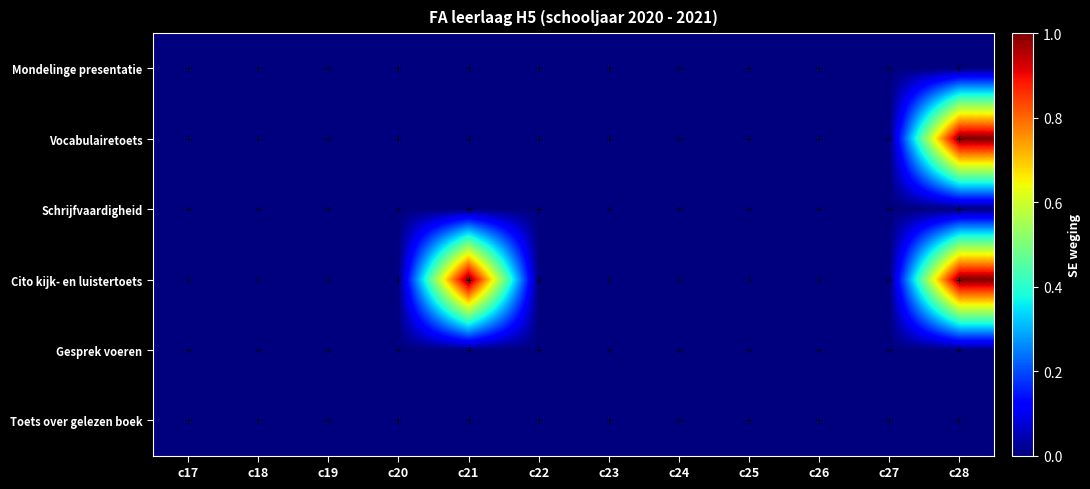

Reading right to left, list all the values displayed in this chart.

Mondelinge presentatie: c28=0	c27=0	c26=0	c25=0	c24=0	c23=0	c22=0	c21=0	c20=0	c19=0	c18=0	c17=0
Vocabulairetoets: c28=1	c27=0	c26=0	c25=0	c24=0	c23=0	c22=0	c21=0	c20=0	c19=0	c18=0	c17=0
Schrijfvaardigheid: c28=0	c27=0	c26=0	c25=0	c24=0	c23=0	c22=0	c21=0	c20=0	c19=0	c18=0	c17=0
Cito kijk- en luistertoets: c28=1	c27=0	c26=0	c25=0	c24=0	c23=0	c22=0	c21=1	c20=0	c19=0	c18=0	c17=0
Gesprek voeren: c28=0	c27=0	c26=0	c25=0	c24=0	c23=0	c22=0	c21=0	c20=0	c19=0	c18=0	c17=0
Toets over gelezen boek: c28=0	c27=0	c26=0	c25=0	c24=0	c23=0	c22=0	c21=0	c20=0	c19=0	c18=0	c17=0